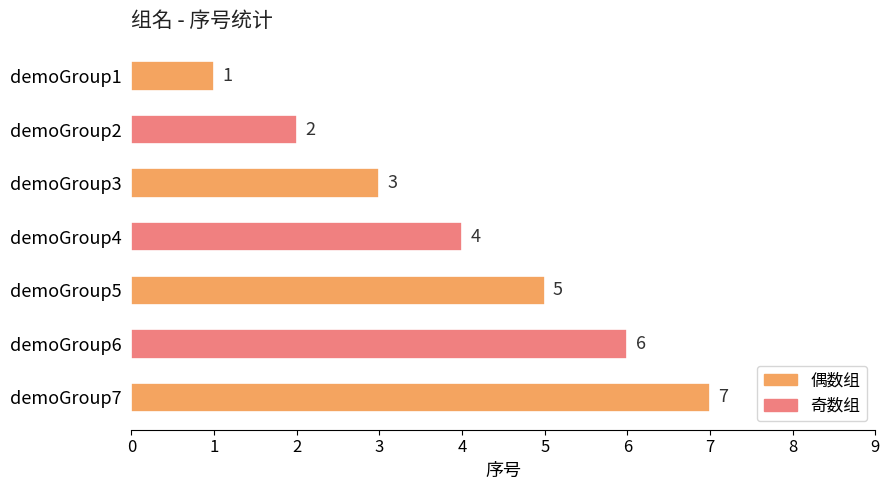

What is the value of the 3rd bar from the top?

3